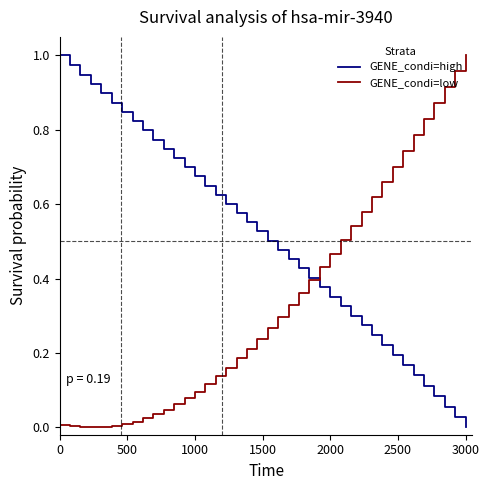

How many lines are shown in the chart?

2